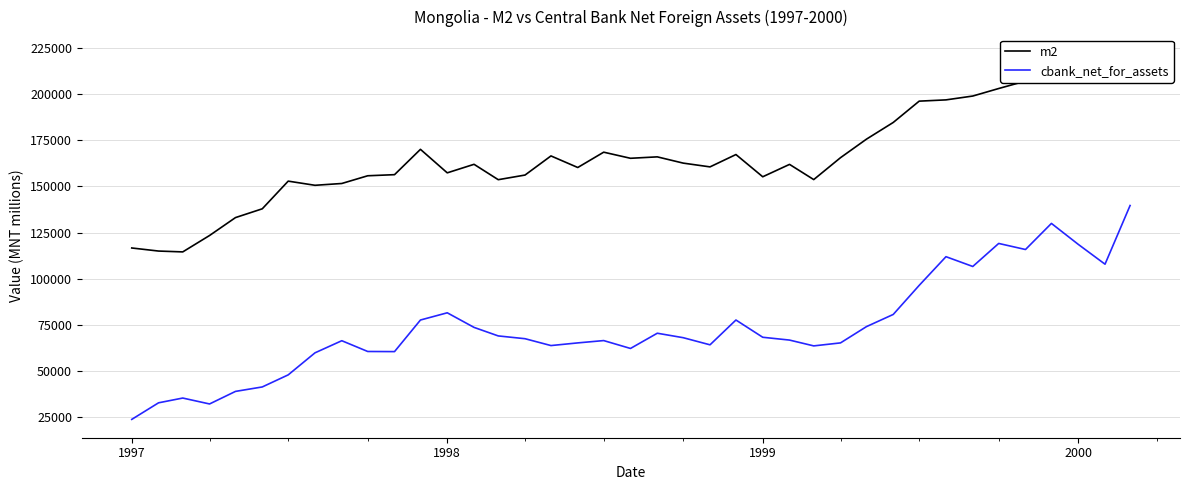

In cbank_net_for_assets, how many points are lower than both neighbors (excluding endpoints)?

9